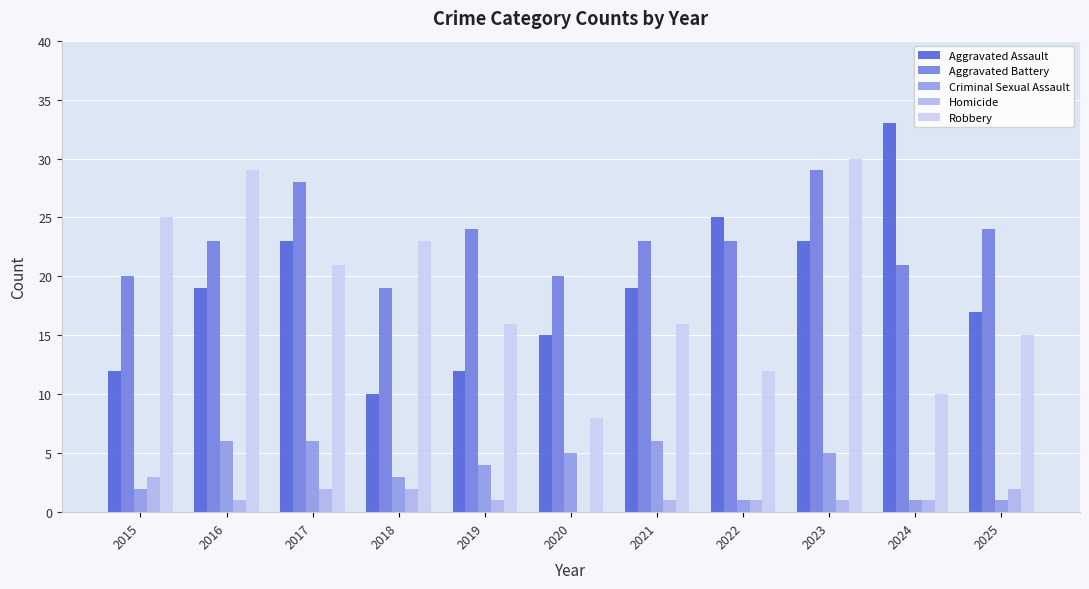

Which category has the highest value in the Robbery series?

2023